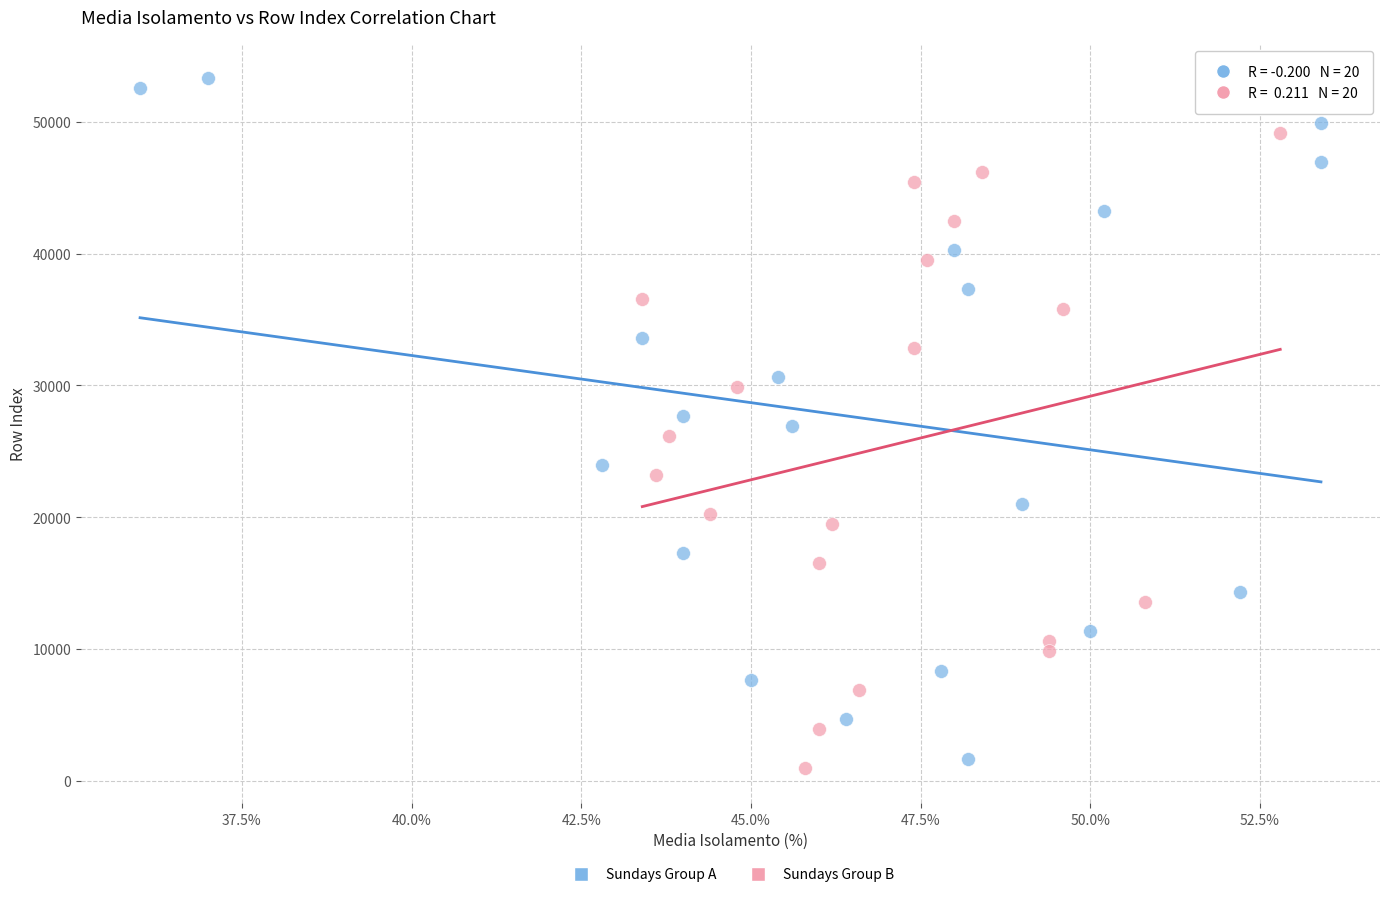

Which series reaches the minimum Y coordinate?

Sundays Group B